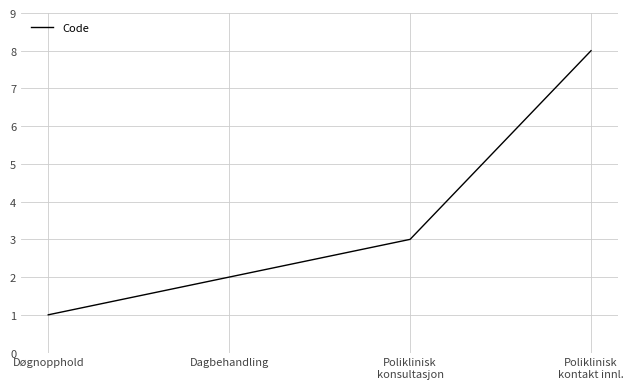

True or false: the data shows 12 at Poliklinisk
kontakt innl..

False